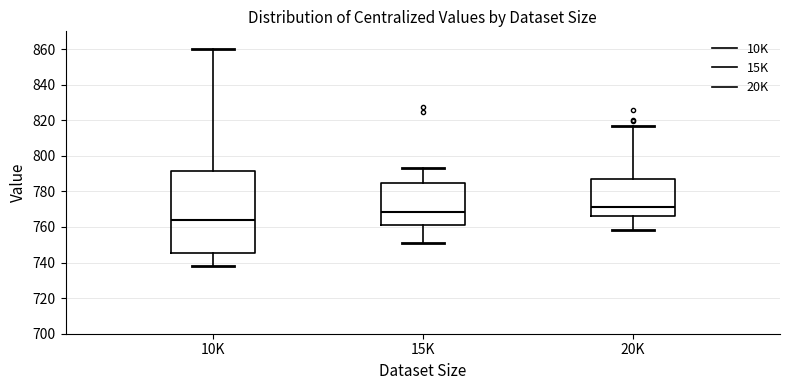

Where does the median line of the box for 15K sit on the y-axis? The values are not printed on the chart, so give them approximately, as read against the axis.

768